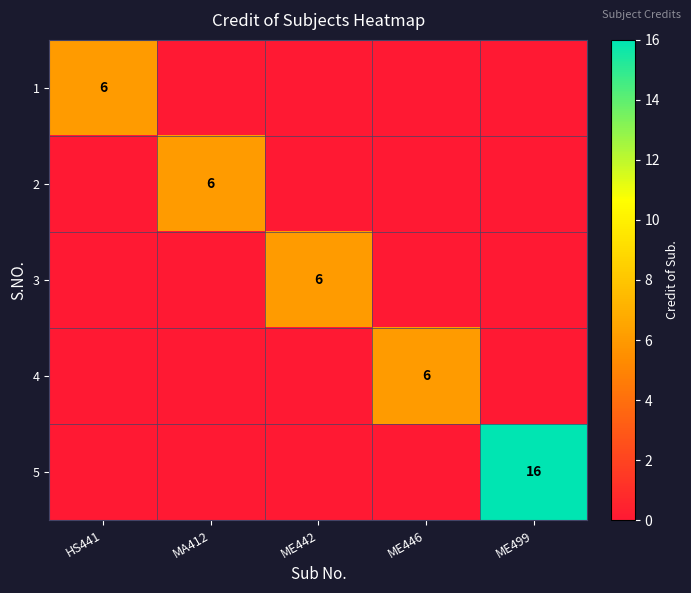

The 5 series shows 28 at ME499. True or false?

False